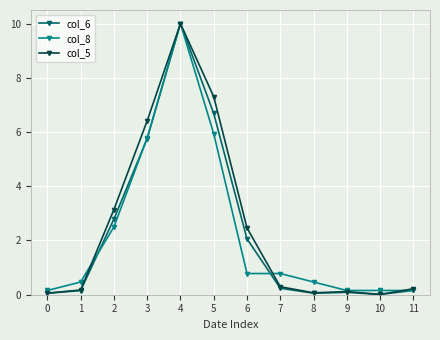

What is the total value across all series at 0?

0.3